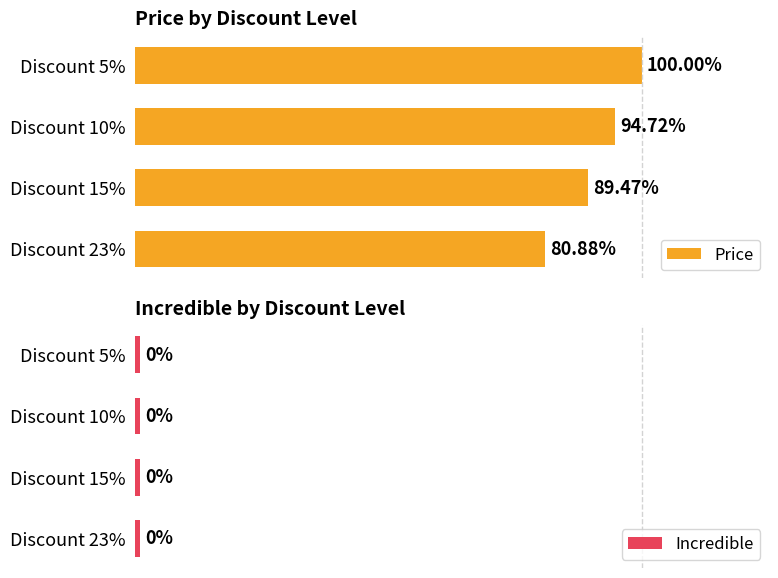

What are all the series names shown in the legend?

Price, Incredible